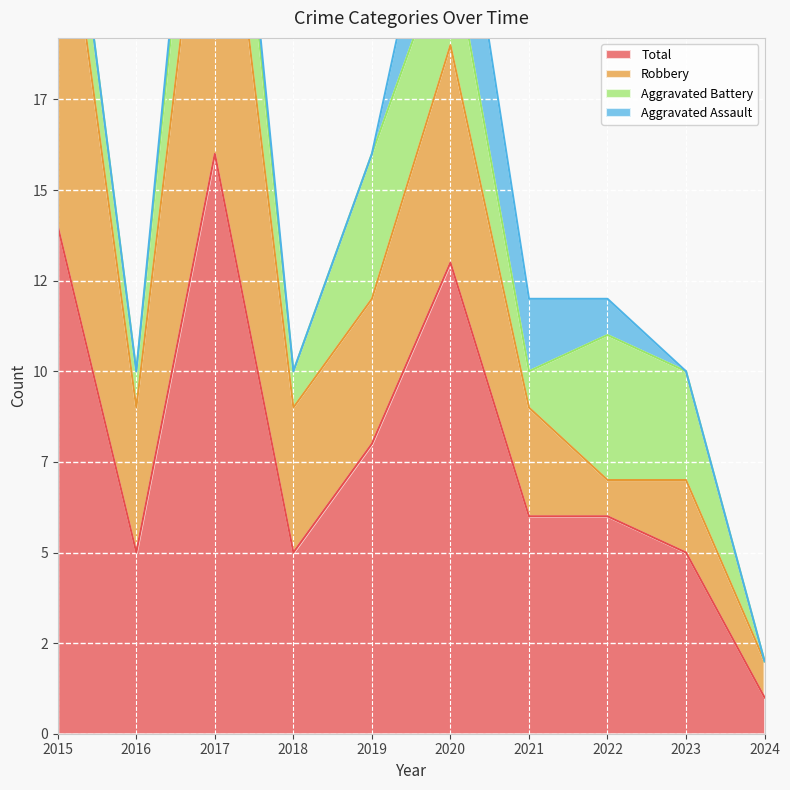

Count the Aggravated Assault values in the range 0 to 1.

8